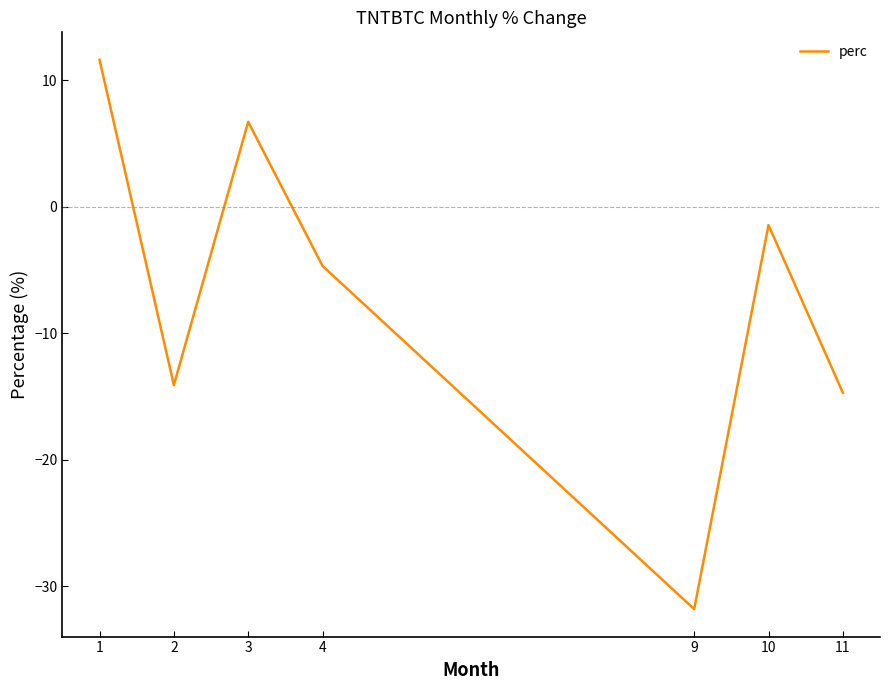

Between 10 and 4, which is larger?

10